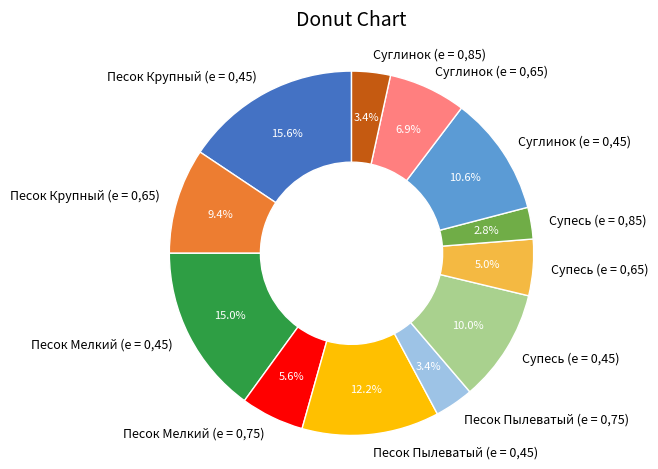

How many slices are in this pie chart?

12